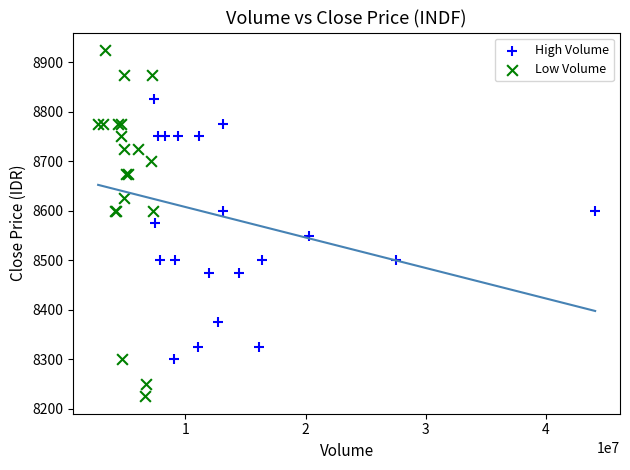

Which series has the widest spread of Y values?

Low Volume